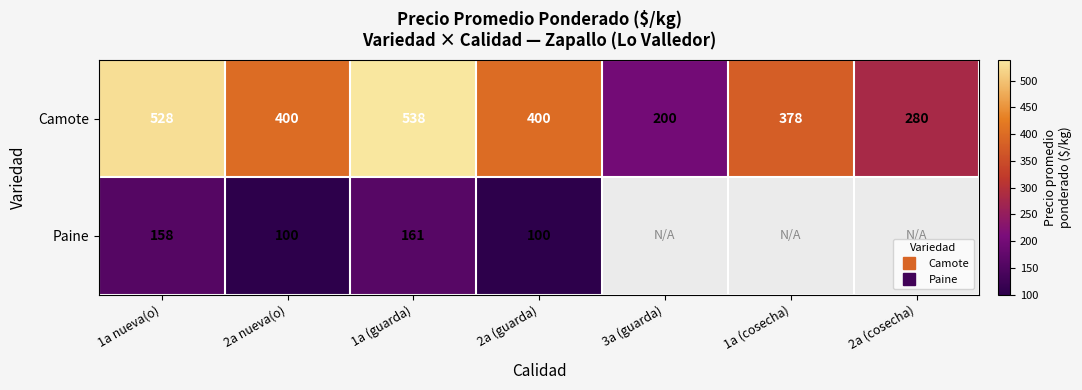

True or false: Paine has a value of 158.0 at 1a nueva(o).

True